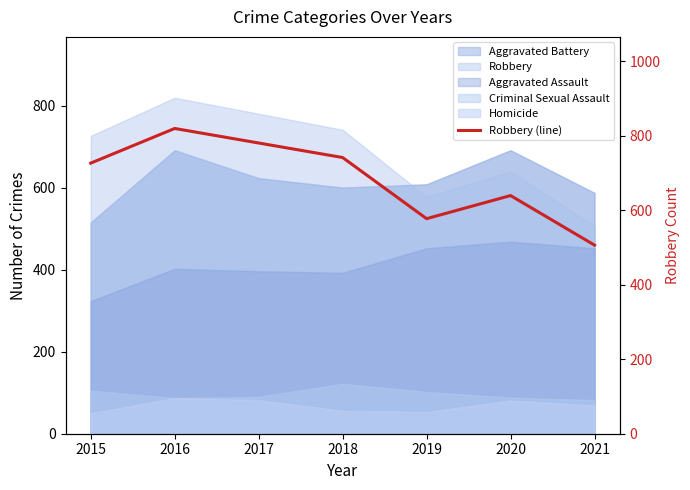

Count the values in the range 577 to 780.

5